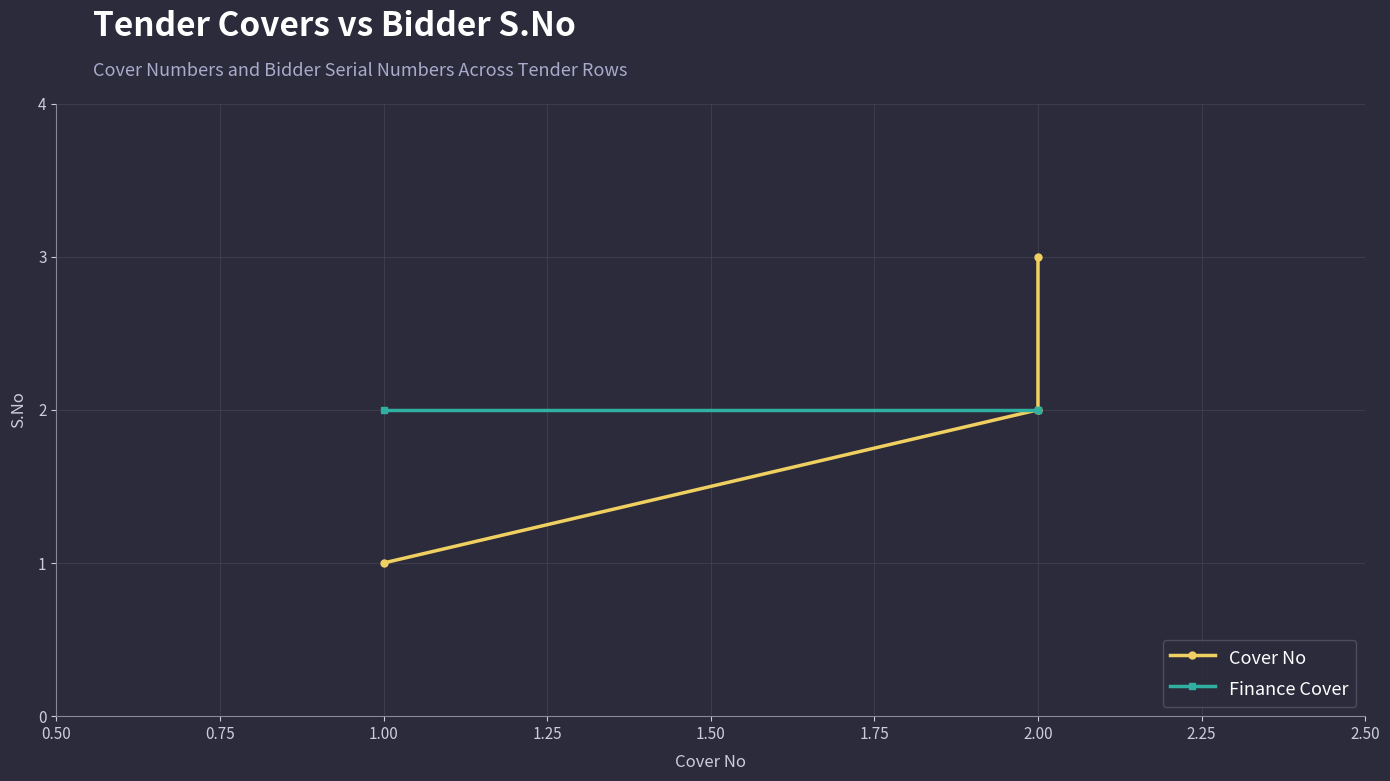

At how many categories does at least one series exceed 2?

1